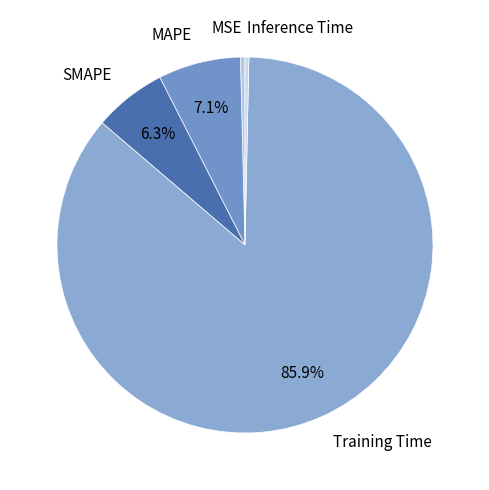

Is there a majority slice in this chart?

Yes